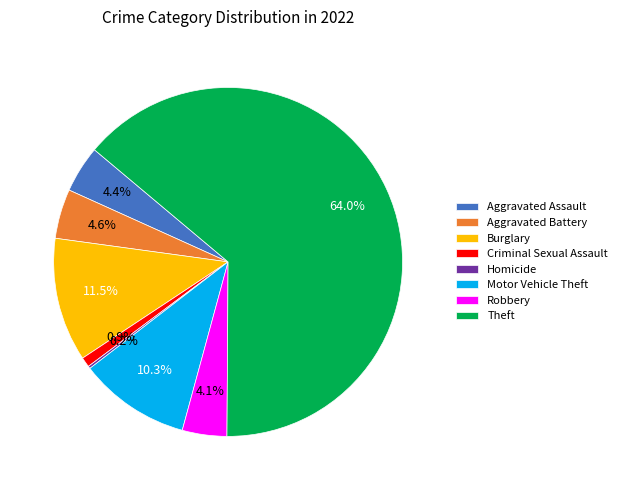

Which slice represents more than half of the pie?

Theft